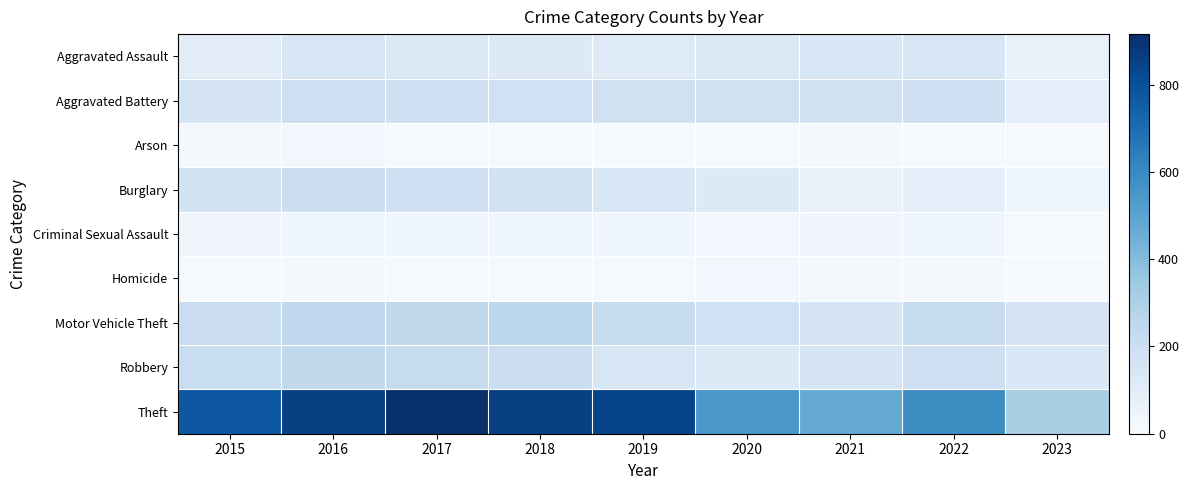

Reading left to right, what are all the values shown in this chart?

Aggravated Assault: 2015=95	2016=146	2017=131	2018=119	2019=113	2020=131	2021=142	2022=146	2023=71
Aggravated Battery: 2015=154	2016=196	2017=191	2018=183	2019=182	2020=180	2021=182	2022=190	2023=93
Arson: 2015=15	2016=25	2017=12	2018=8	2019=6	2020=12	2021=17	2022=11	2023=9
Burglary: 2015=178	2016=201	2017=189	2018=176	2019=143	2020=116	2021=71	2022=81	2023=34
Criminal Sexual Assault: 2015=31	2016=39	2017=39	2018=38	2019=37	2020=28	2021=30	2022=39	2023=13
Homicide: 2015=13	2016=18	2017=8	2018=8	2019=14	2020=22	2021=20	2022=20	2023=4
Motor Vehicle Theft: 2015=211	2016=245	2017=247	2018=256	2019=216	2020=184	2021=156	2022=218	2023=163
Robbery: 2015=212	2016=247	2017=224	2018=204	2019=150	2020=124	2021=153	2022=196	2023=141
Theft: 2015=774	2016=858	2017=916	2018=856	2019=841	2020=551	2021=474	2022=590	2023=312